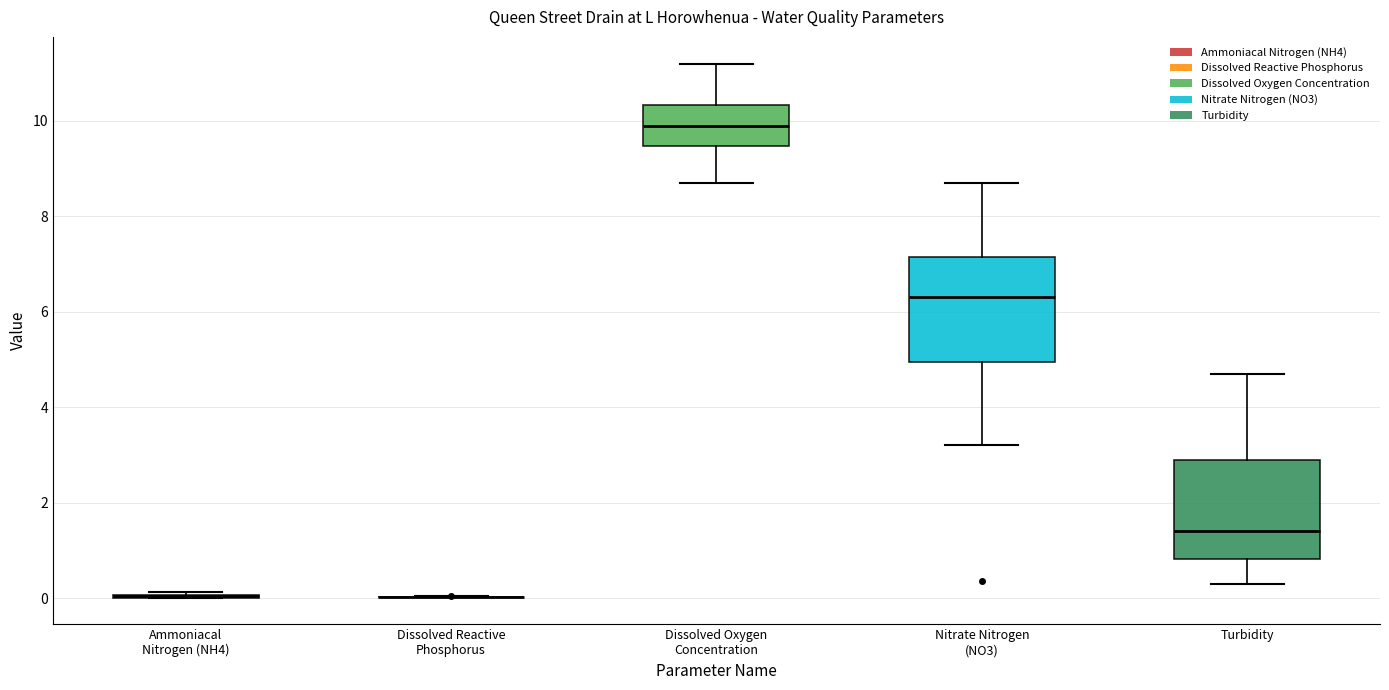

Reading left to right, read every box against the y-axis: the position of its median line, the range the box covers, and the ends of its whiskers. The values are not printed on the chart, so give them approximately, as read against the axis.

Ammoniacal Nitrogen (NH4): box collapsed to a line at 0.0, whiskers 0.0 to 0.2
Dissolved Reactive Phosphorus: box collapsed to a line at 0.0, whiskers 0.0 to 0.0
Dissolved Oxygen Concentration: median 10.0, box 9.4 to 10.4, whiskers 8.8 to 11.2
Nitrate Nitrogen (NO3): median 6.4, box 5.0 to 7.2, whiskers 3.2 to 8.8
Turbidity: median 1.4, box 0.8 to 3.0, whiskers 0.4 to 4.8